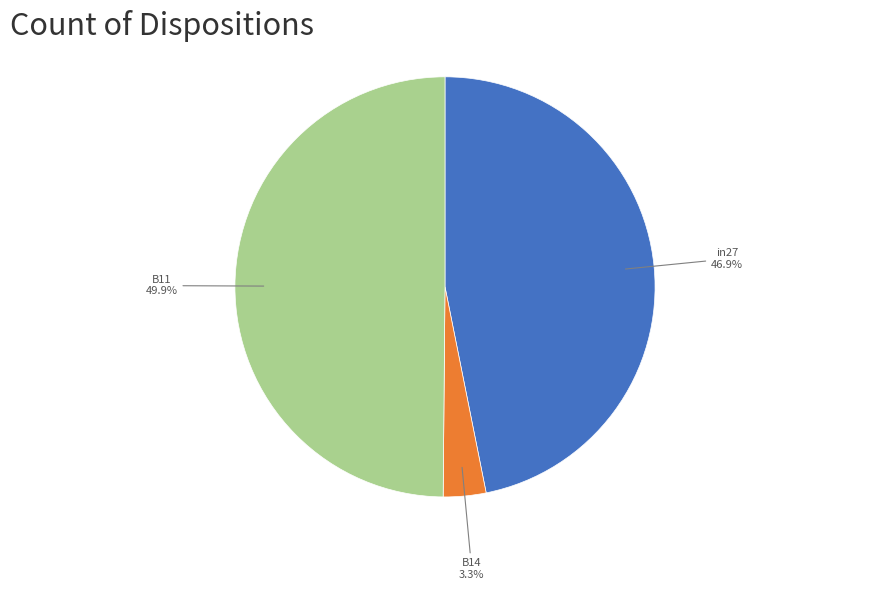

Count the number of slices in the pie.

3